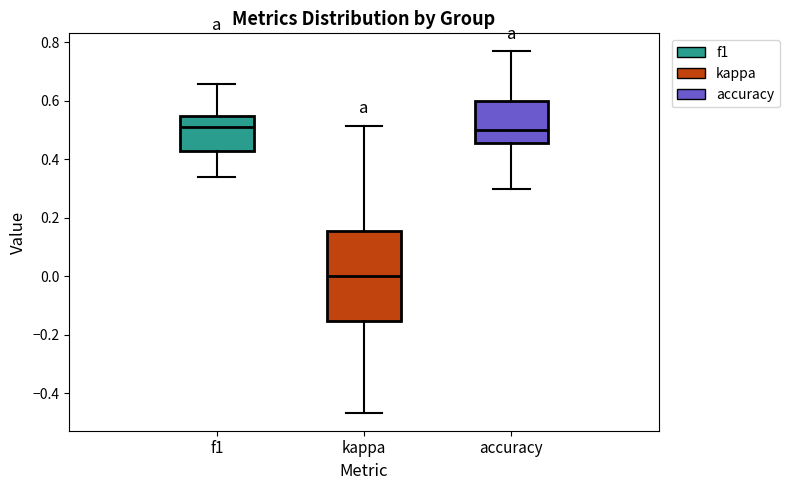

Reading left to right, read every box against the y-axis: the position of its median line, the range the box covers, and the ends of its whiskers. The values are not printed on the chart, so give them approximately, as read against the axis.

f1: median 0.52, box 0.42 to 0.54, whiskers 0.34 to 0.66
kappa: median 0.00, box -0.16 to 0.16, whiskers -0.46 to 0.52
accuracy: median 0.50, box 0.46 to 0.60, whiskers 0.30 to 0.76